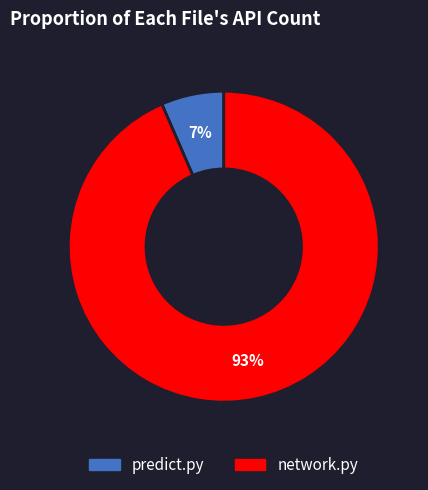

Is there a majority slice in this chart?

Yes